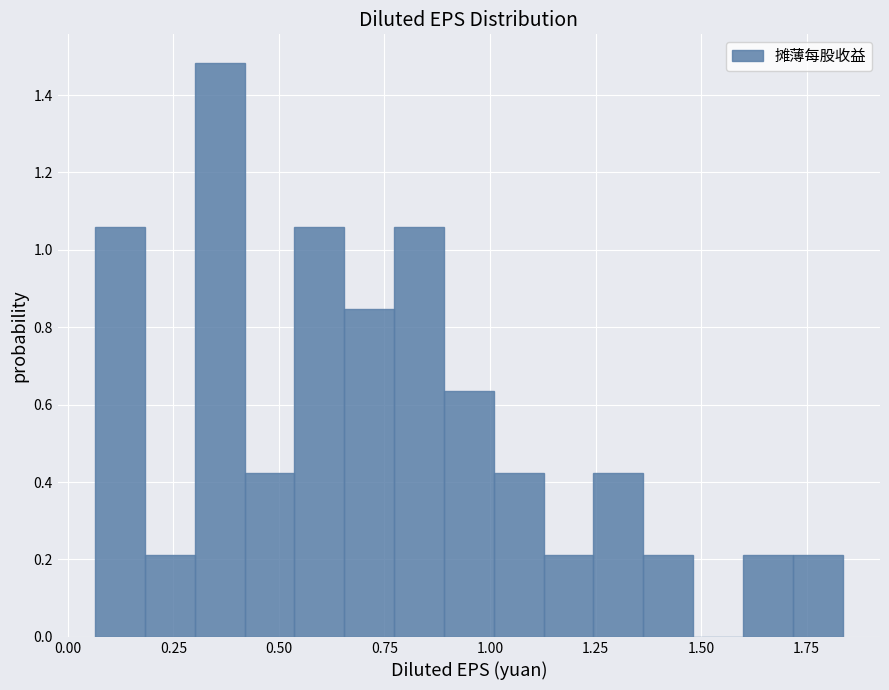

Around what value on the x-axis is the tallest bar? Give the approximate position of its centre, as read against the axis.

0.35